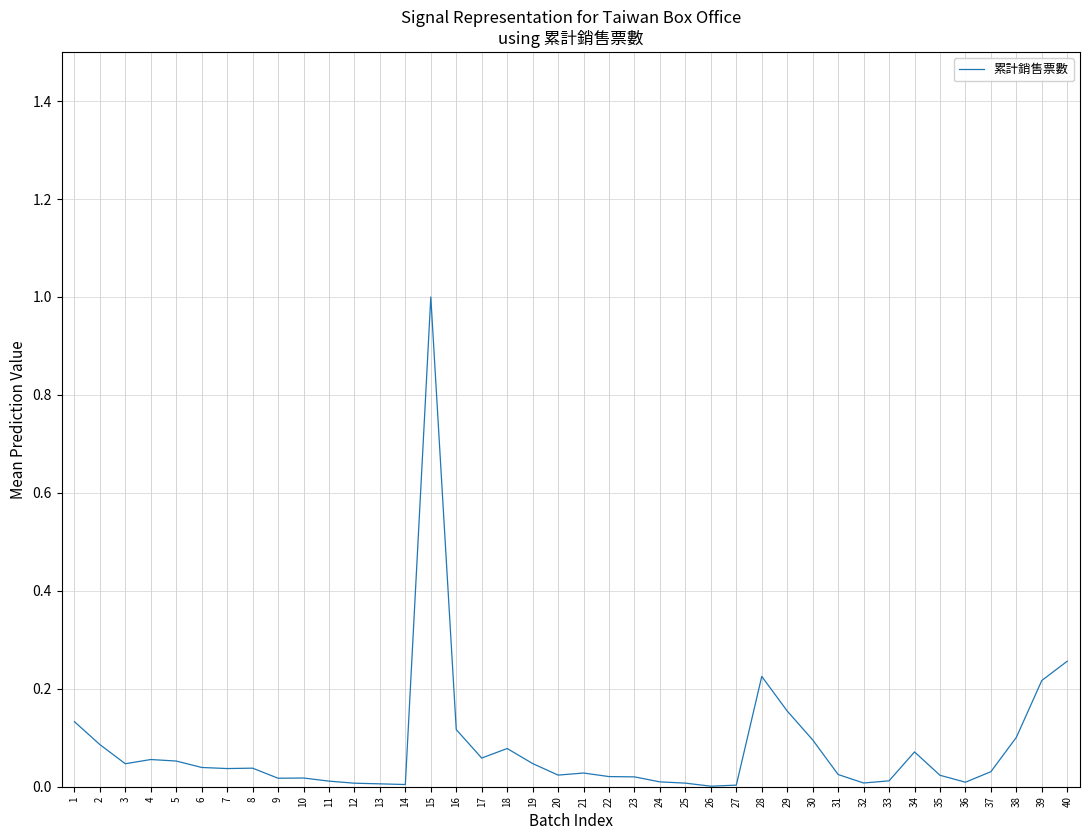

Is it true that the value at 32 is 0.0?

True